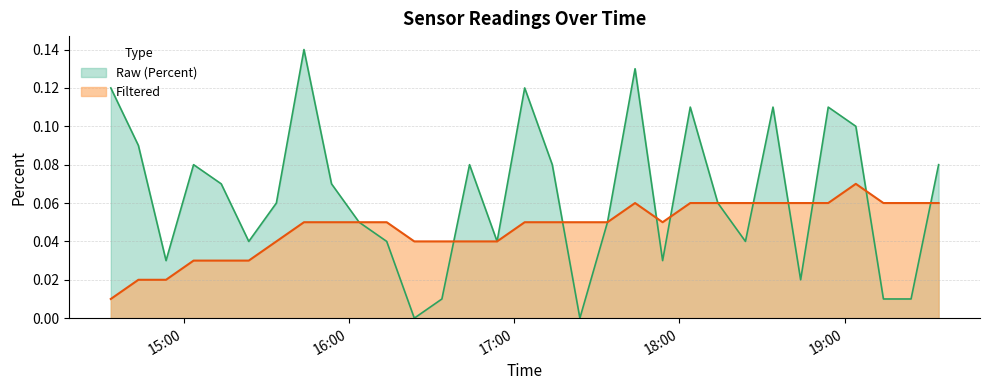

What is the maximum value shown in the chart?

0.1